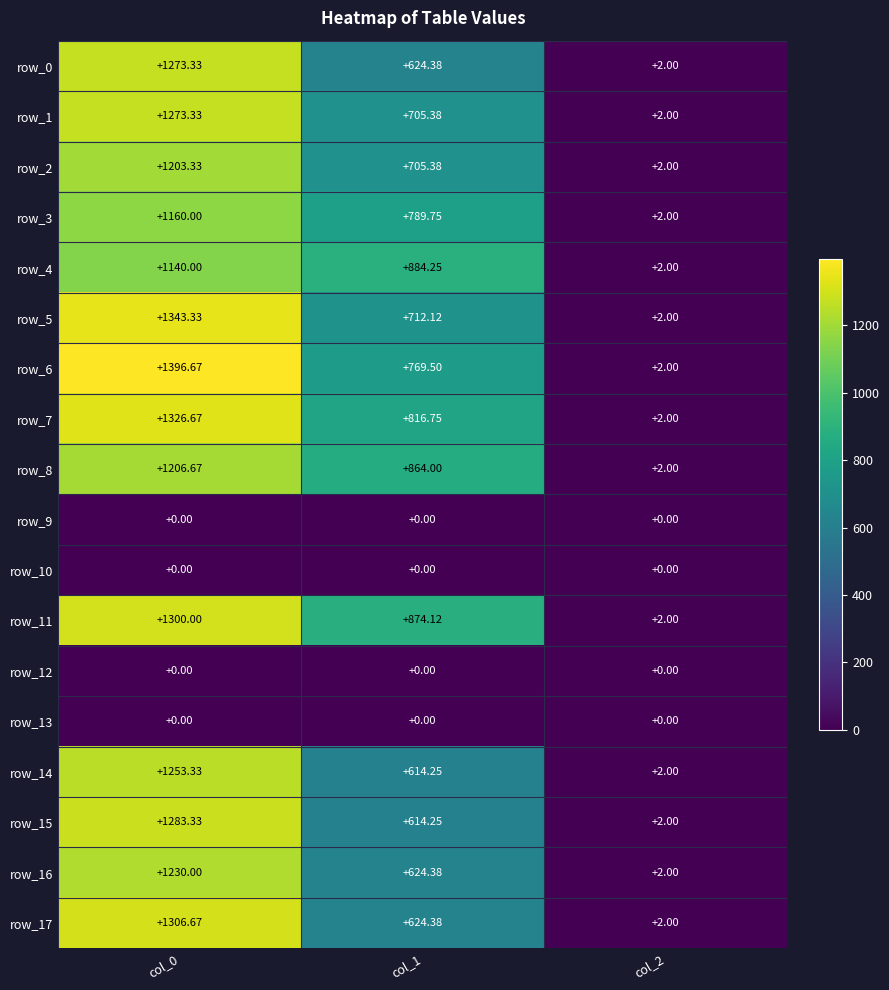

What is the sum of all row_0 values?

1899.7